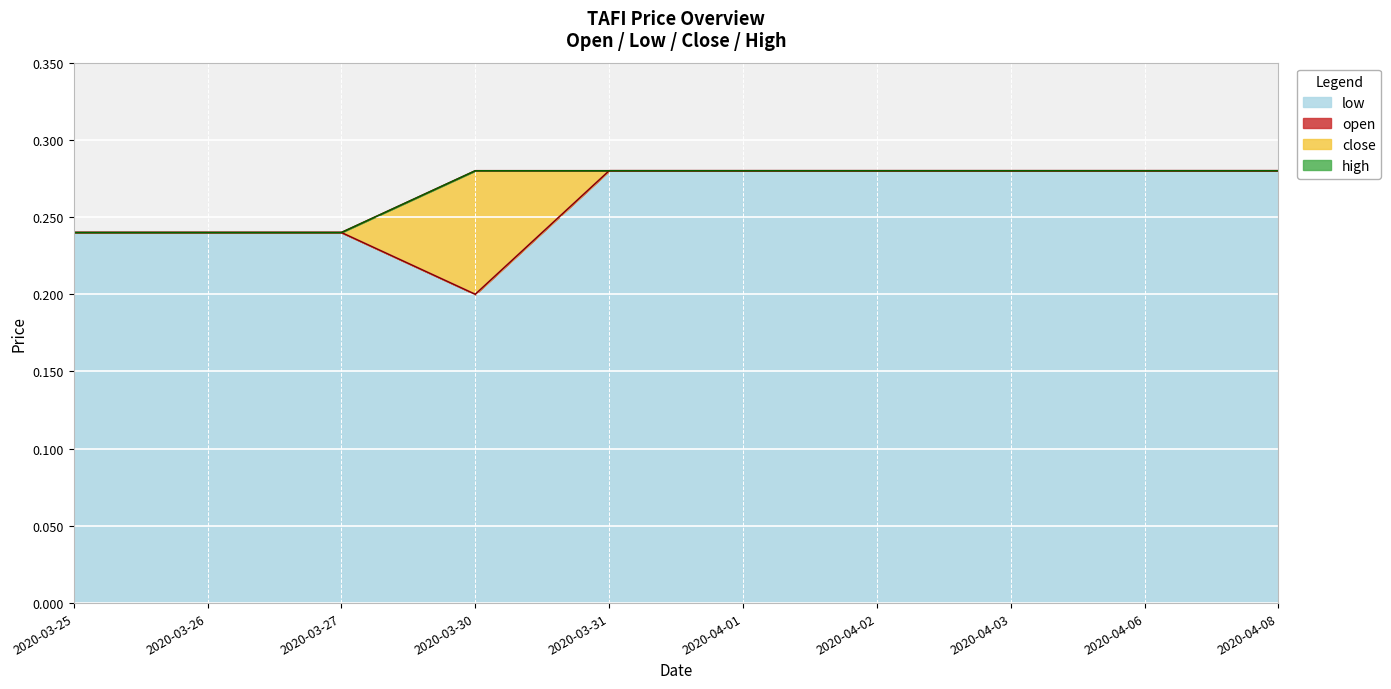

Which series has the largest total across all categories?

close